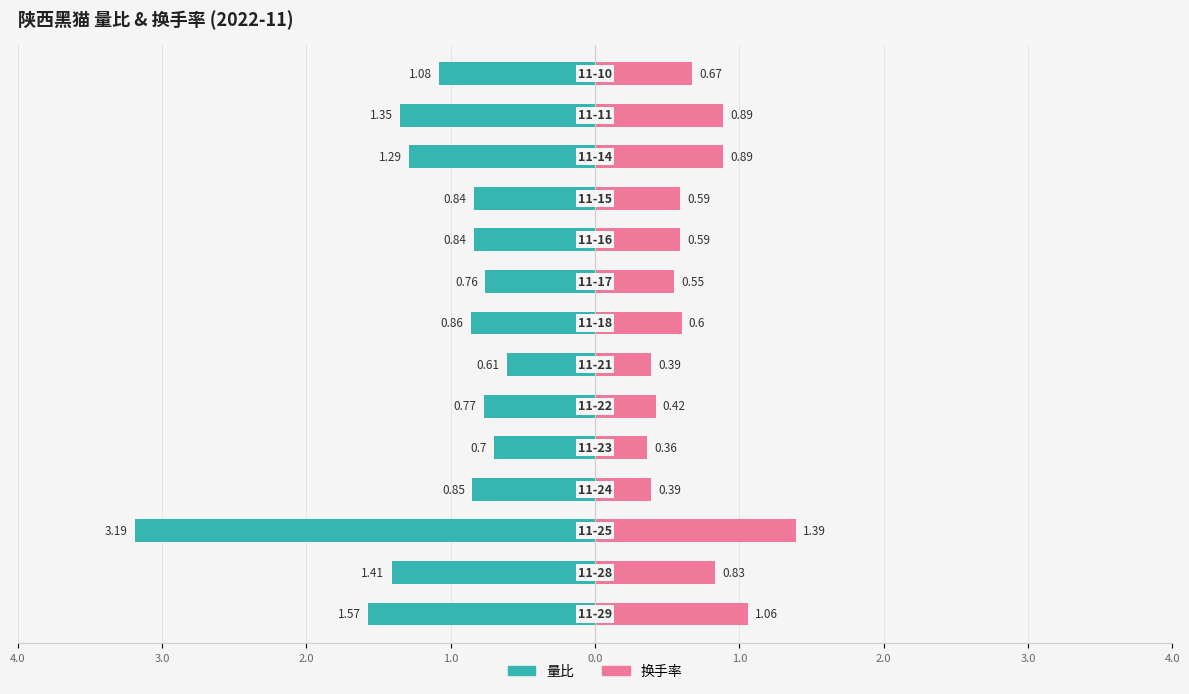

What is the average value of the 量比 series?

-1.2